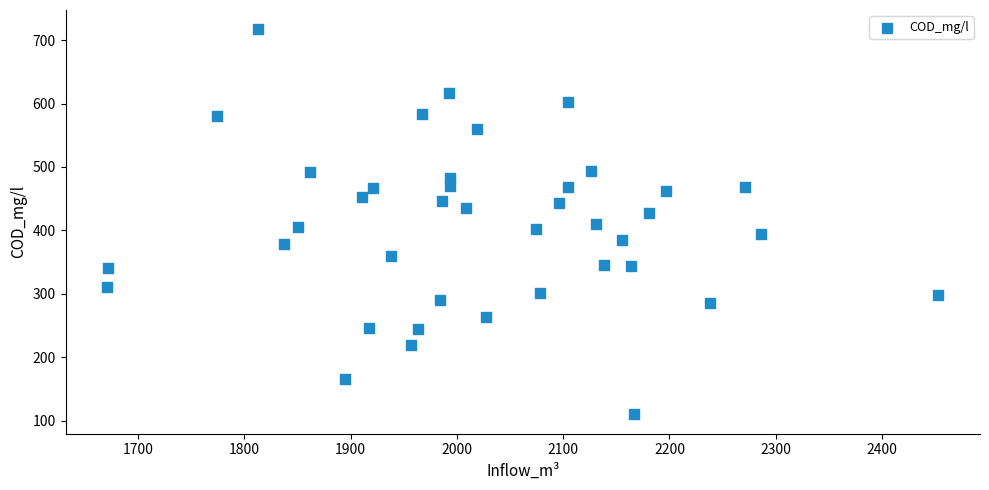

What is the range of X values (max minus min)?

782